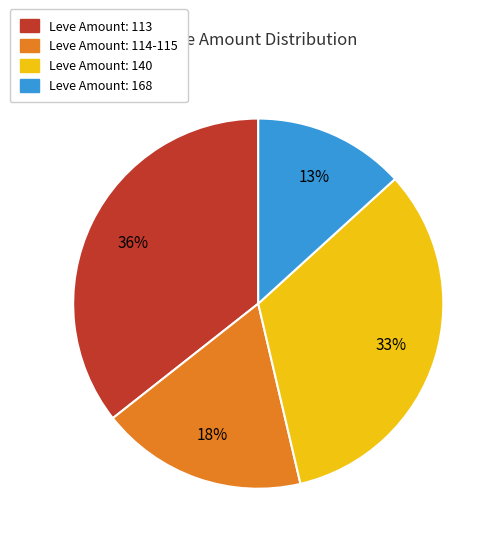

To the nearest percent, what is the average slice percentage?

25%